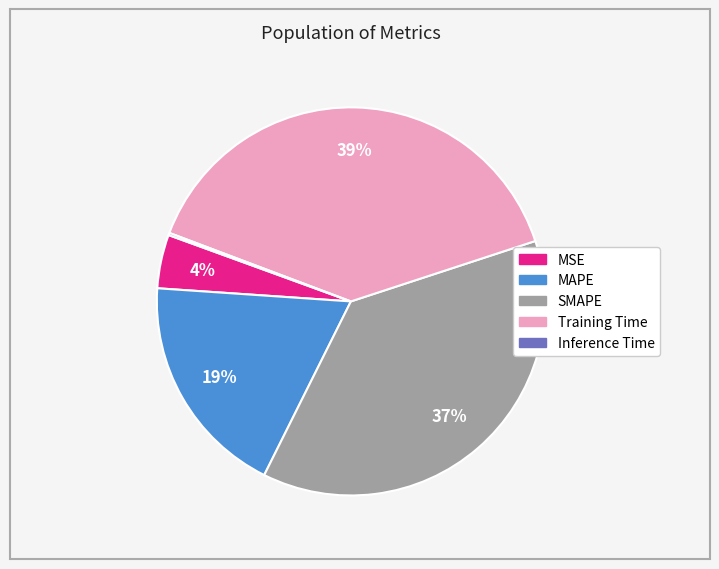

To the nearest percent, what is the difference between the SMAPE and MSE slice percentages?

33%